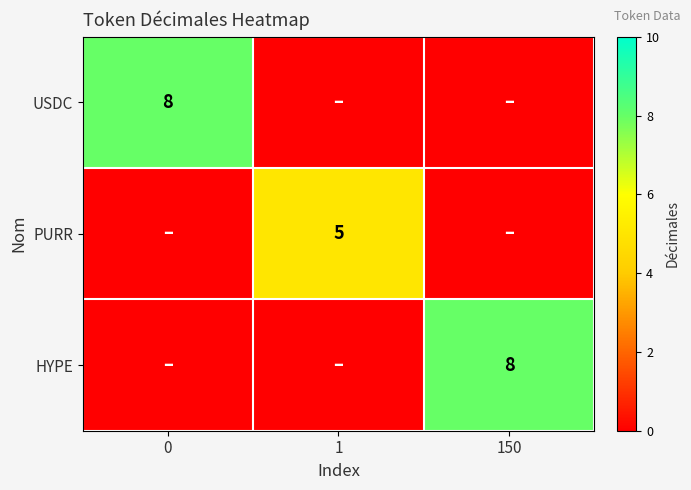

Which series has the largest range (max minus min)?

row_0